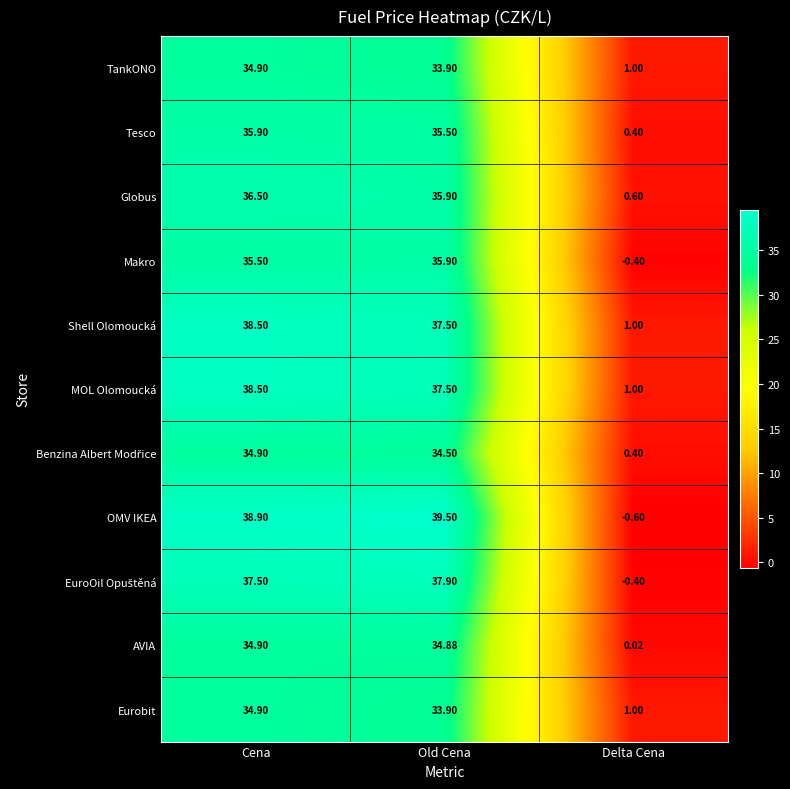

How many distinct data groups are displayed?

11